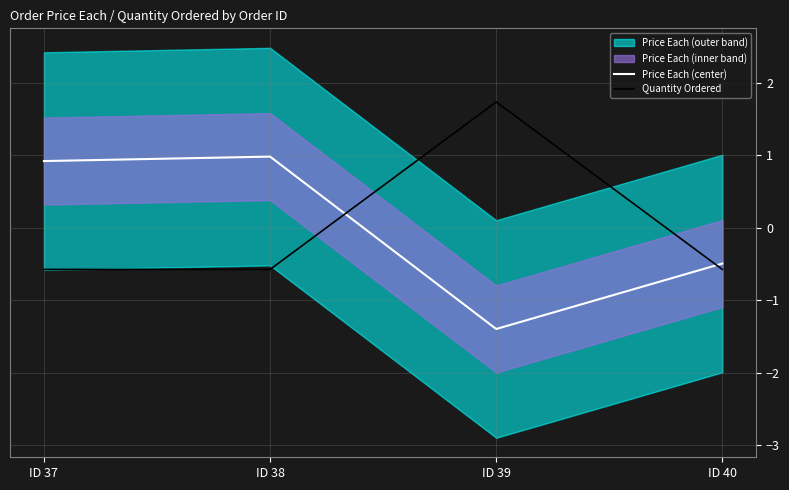

Reading right to left, extract all data points from this chart.

Price Each (center): ID 40=-0.5	ID 39=-1.4	ID 38=1.0	ID 37=0.9
Quantity Ordered: ID 40=-0.6	ID 39=1.7	ID 38=-0.6	ID 37=-0.6